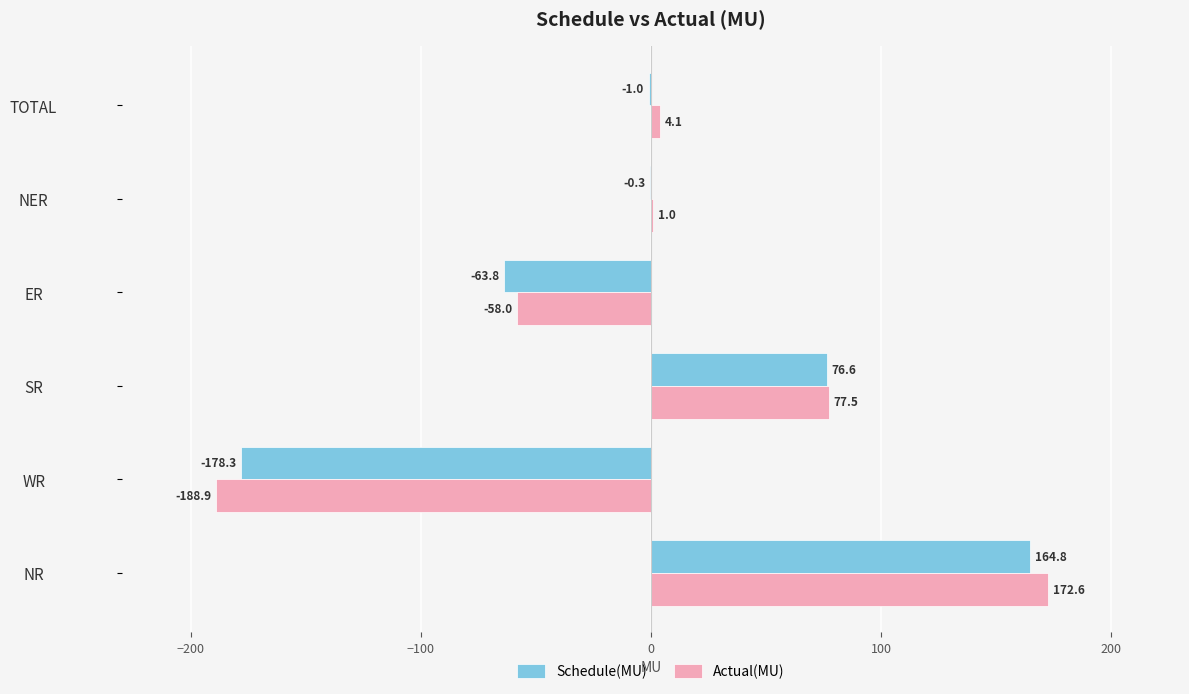

The value of Schedule(MU) at TOTAL is -1.0. True or false?

True